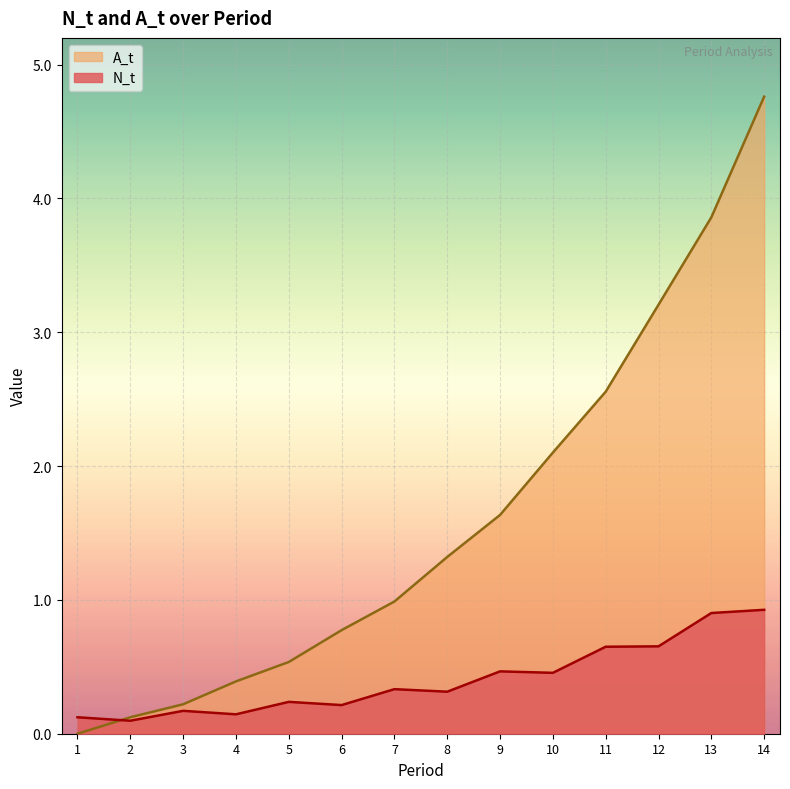

The A_t series shows 0.3 at 6. True or false?

False